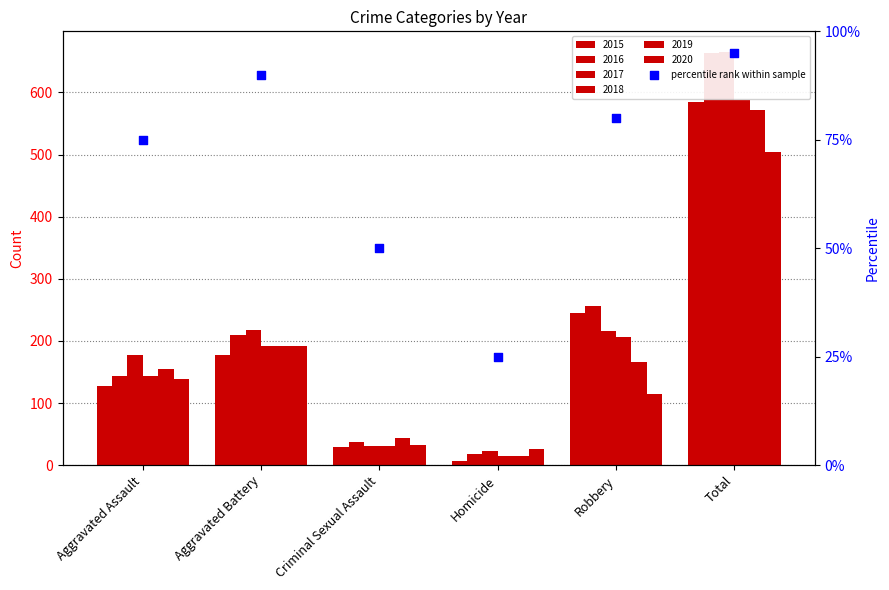

Between Aggravated Battery and Aggravated Assault, which is larger?

Aggravated Battery